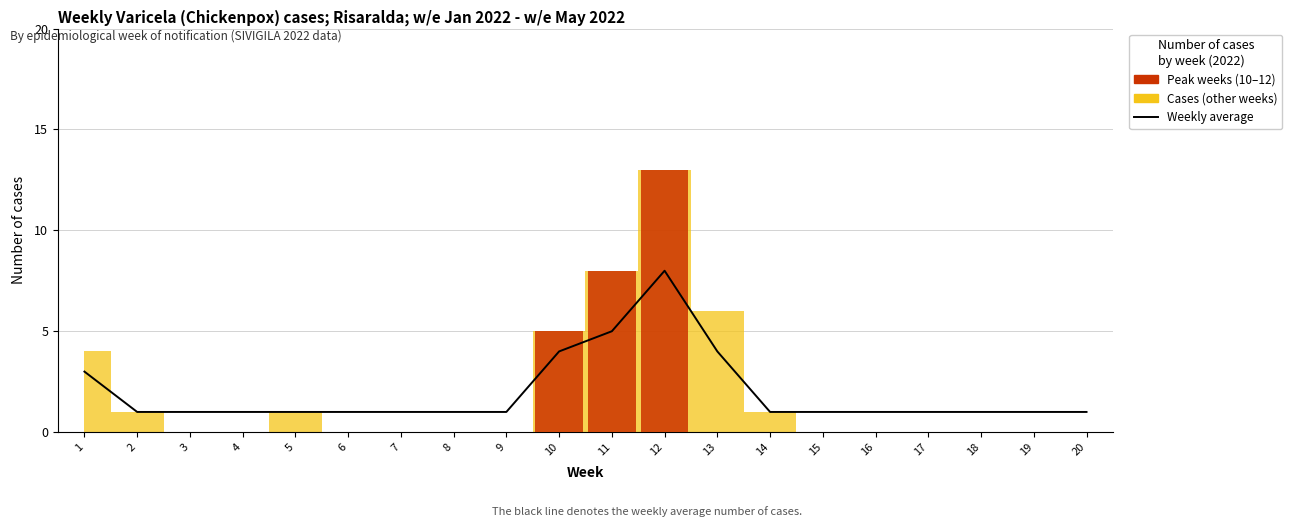

Rank the categories by Peak week cases value from lowest to highest.

1, 2, 3, 4, 5, 6, 7, 8, 9, 13, 14, 15, 16, 17, 18, 19, 20, 10, 11, 12